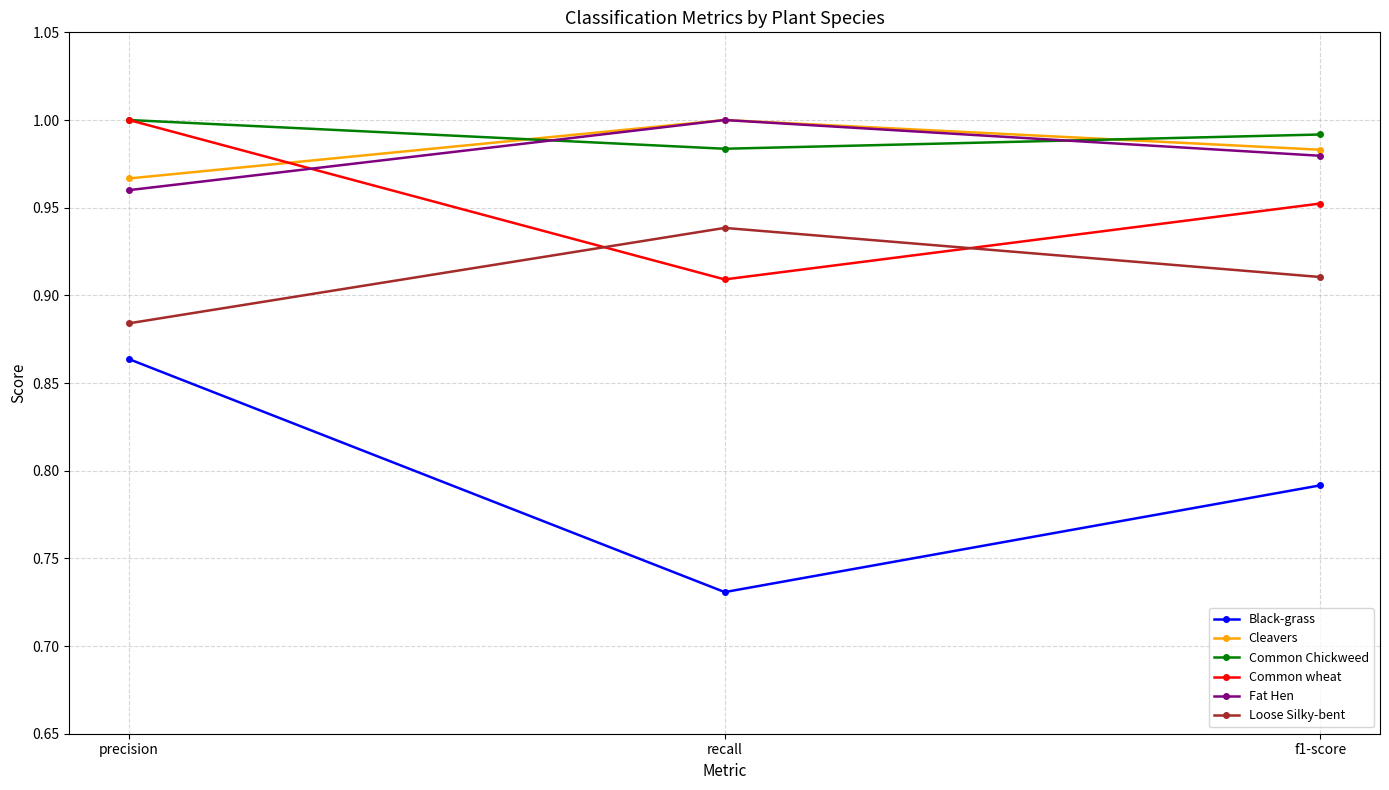

The value of Cleavers at precision is 1.0. True or false?

True